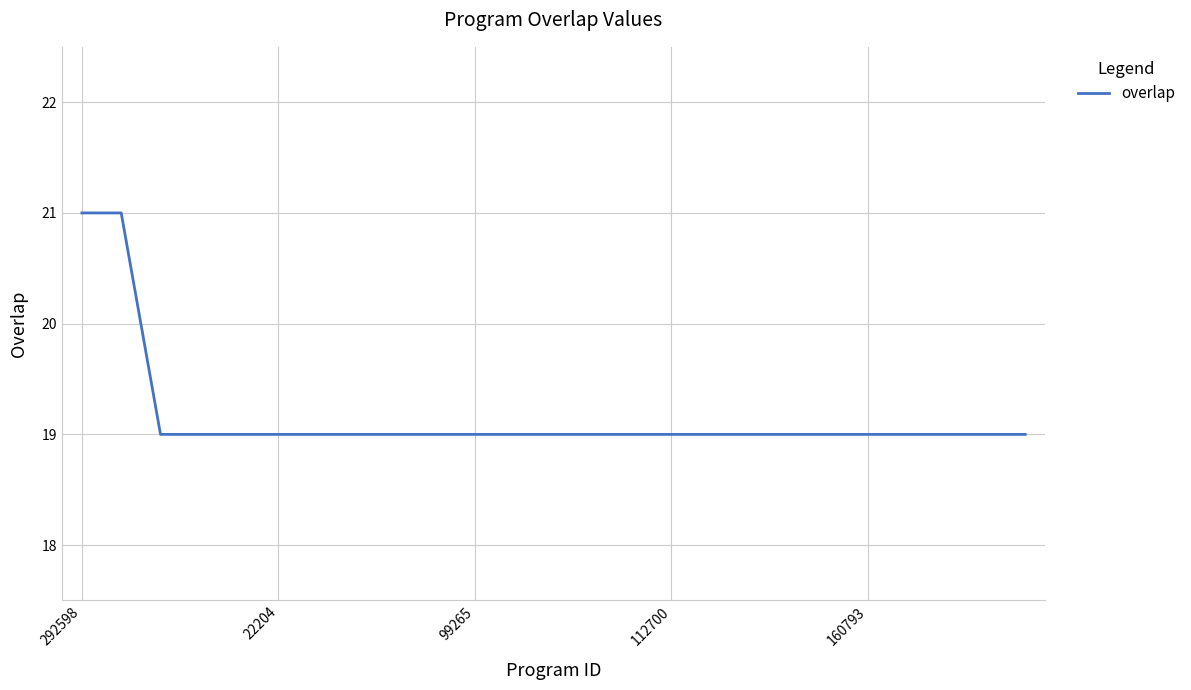

What is the maximum value shown in the chart?

21